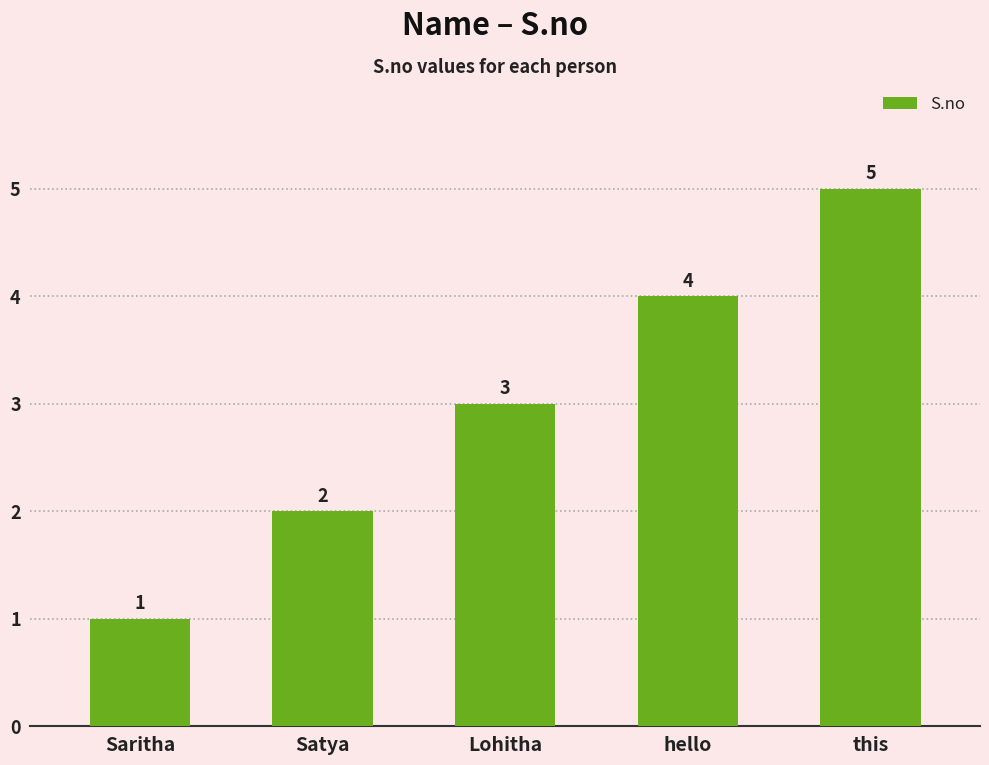

What is the change in value from Satya to Lohitha?

+1